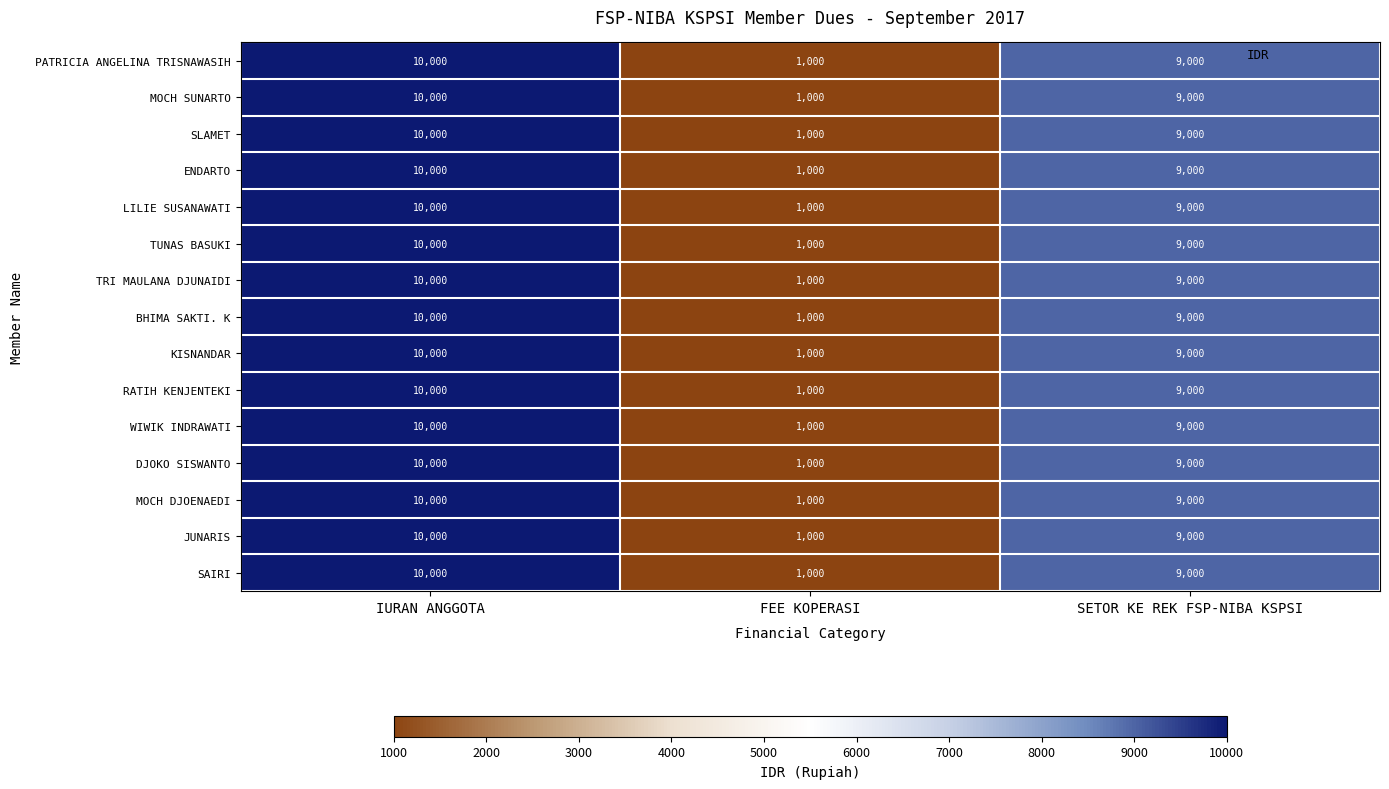

Is it true that SAIRI equals 15846 at IURAN ANGGOTA?

False